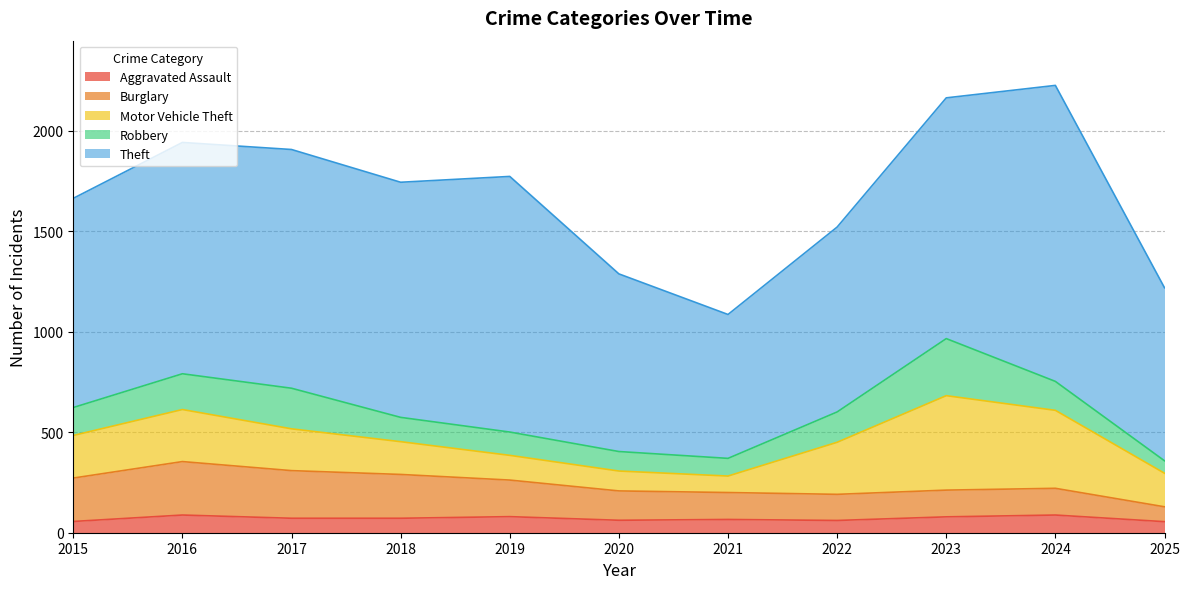

After their last crossing, which series has the higher values: Burglary or Motor Vehicle Theft?

Motor Vehicle Theft